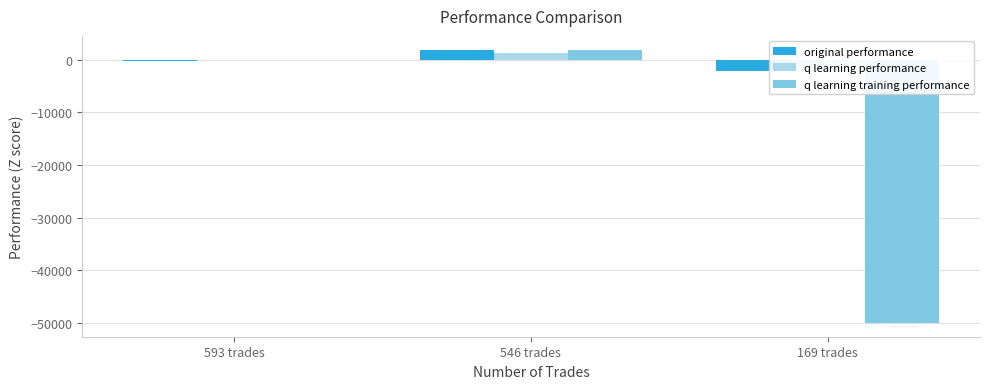

Reading left to right, transcribe all the data shown in this chart.

original performance: 593 trades=-266.5	546 trades=1907.8	169 trades=-2136.0
q learning performance: 593 trades=-129.9	546 trades=1211.1	169 trades=-1529.9
q learning training performance: 593 trades=-141.8	546 trades=1745.2	169 trades=-50000.0